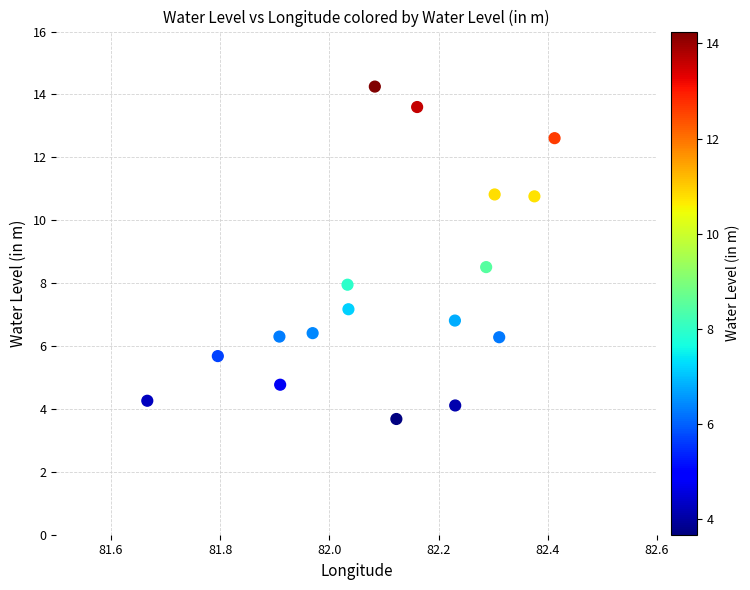

What is the range of X values (max minus min)?

0.7